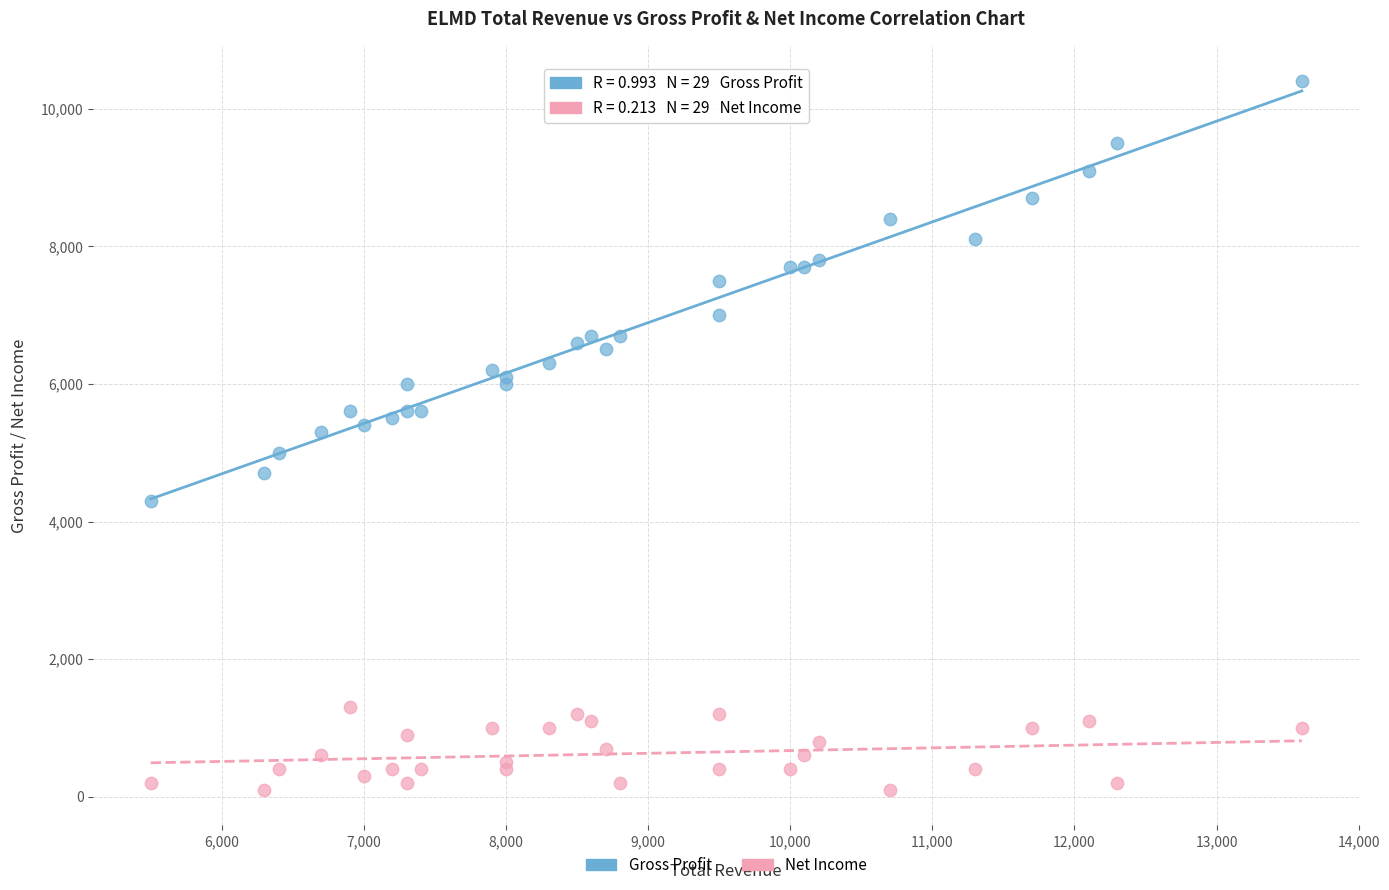

Which series reaches the minimum Y coordinate?

Net Income